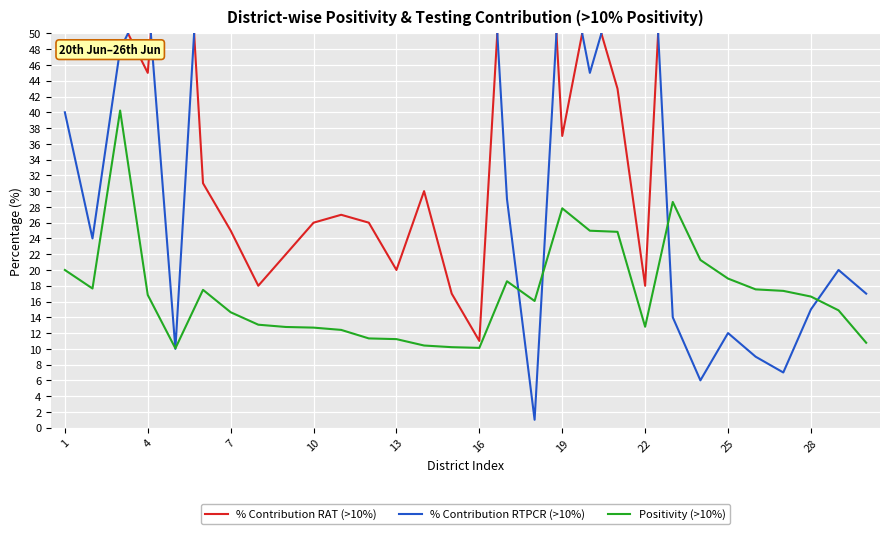

True or false: % Contribution RAT (>10%) and Positivity (>10%) cross at least once.

False